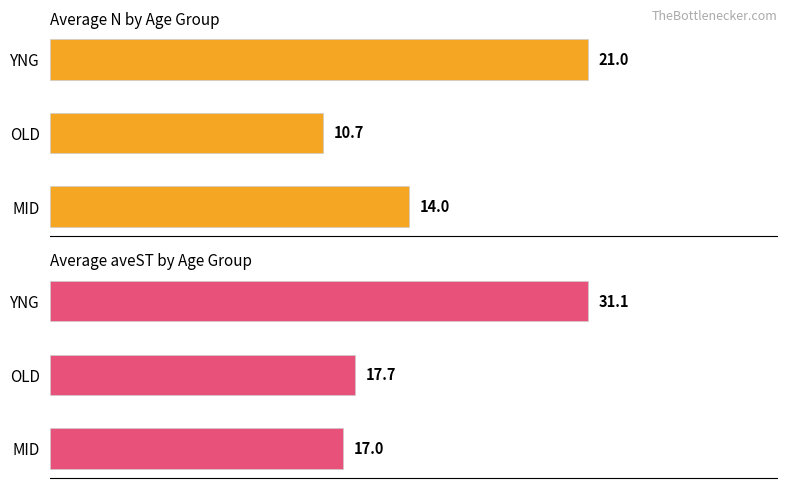

Count the number of data series in this chart.

2